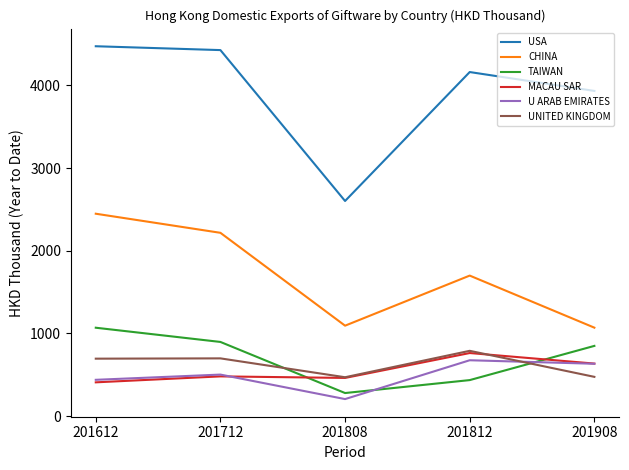

Is it true that TAIWAN equals 1529.2 at 201712?

False